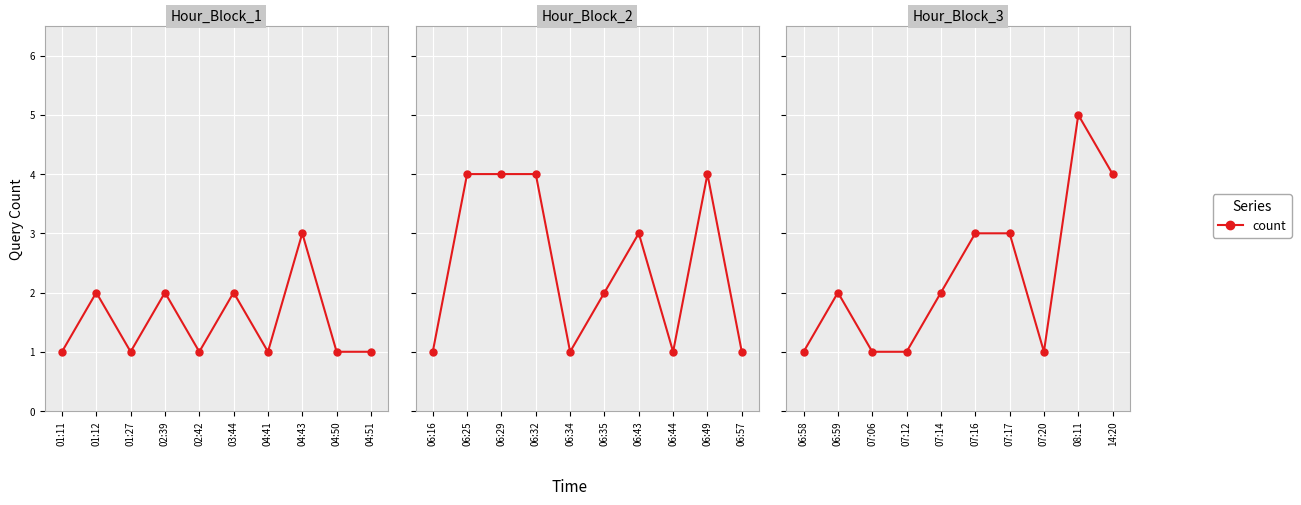

How many data points does each series have?

10